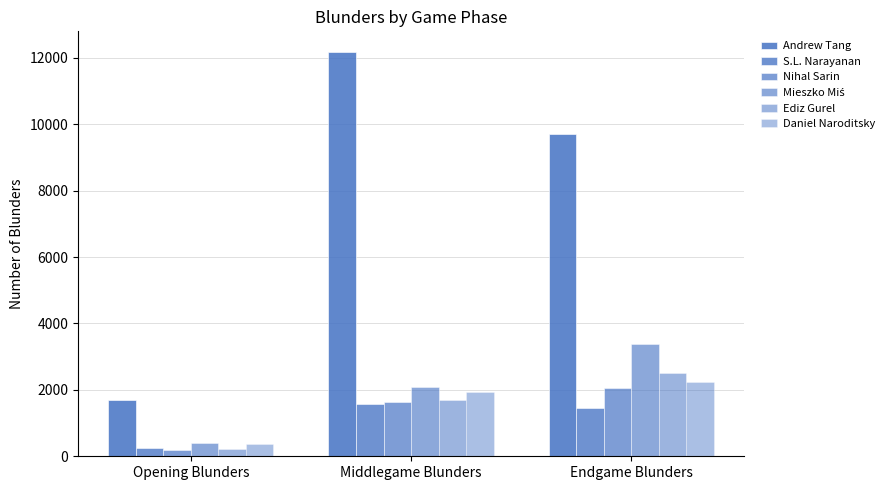

What is the maximum value shown in the chart?

12192